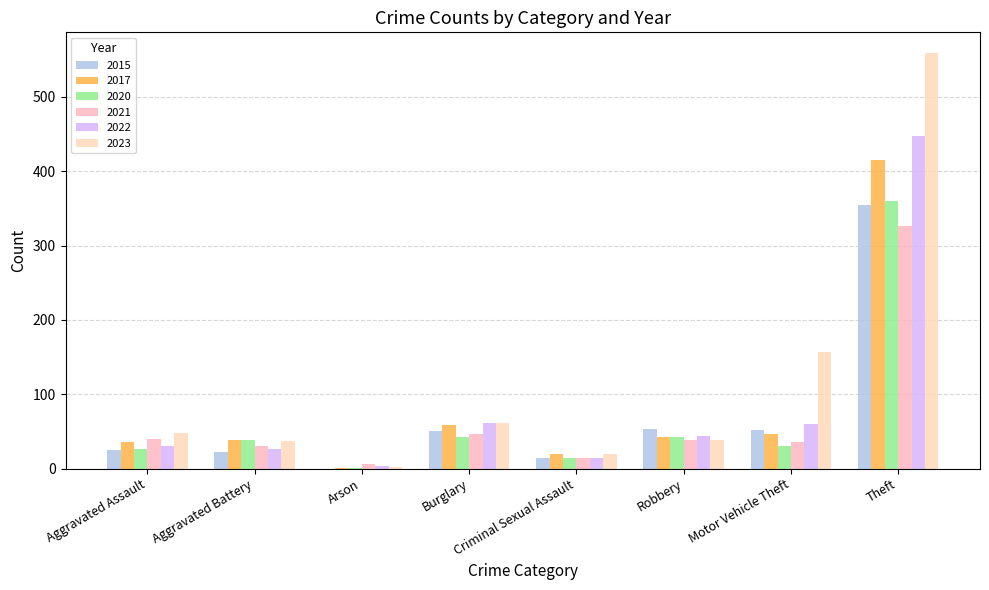

Which label corresponds to the smallest value in the chart?

Arson